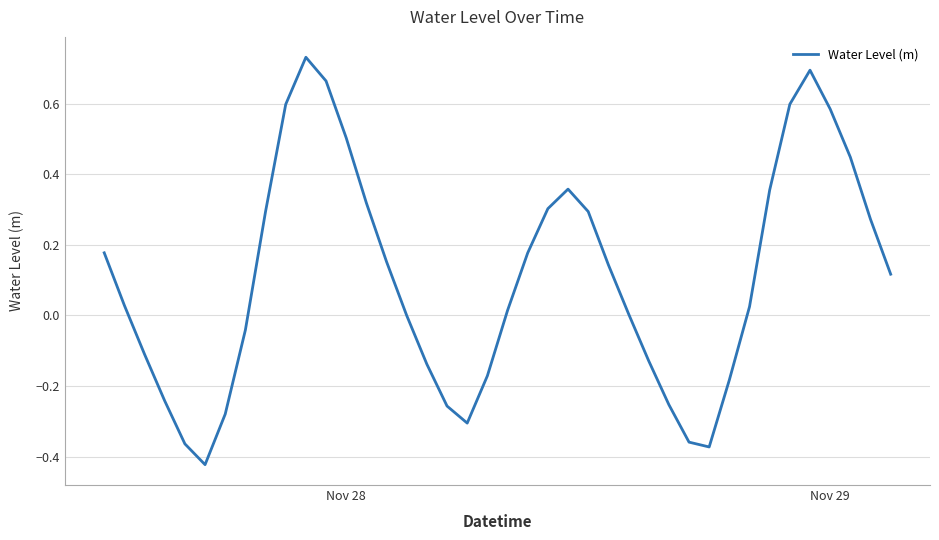

What is the difference between the maximum and minimum values?

1.2